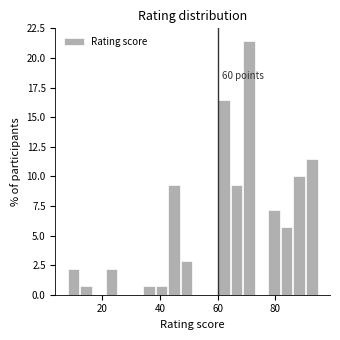

Read against the x-axis, roughly where is the centre of the tallest bar?

70